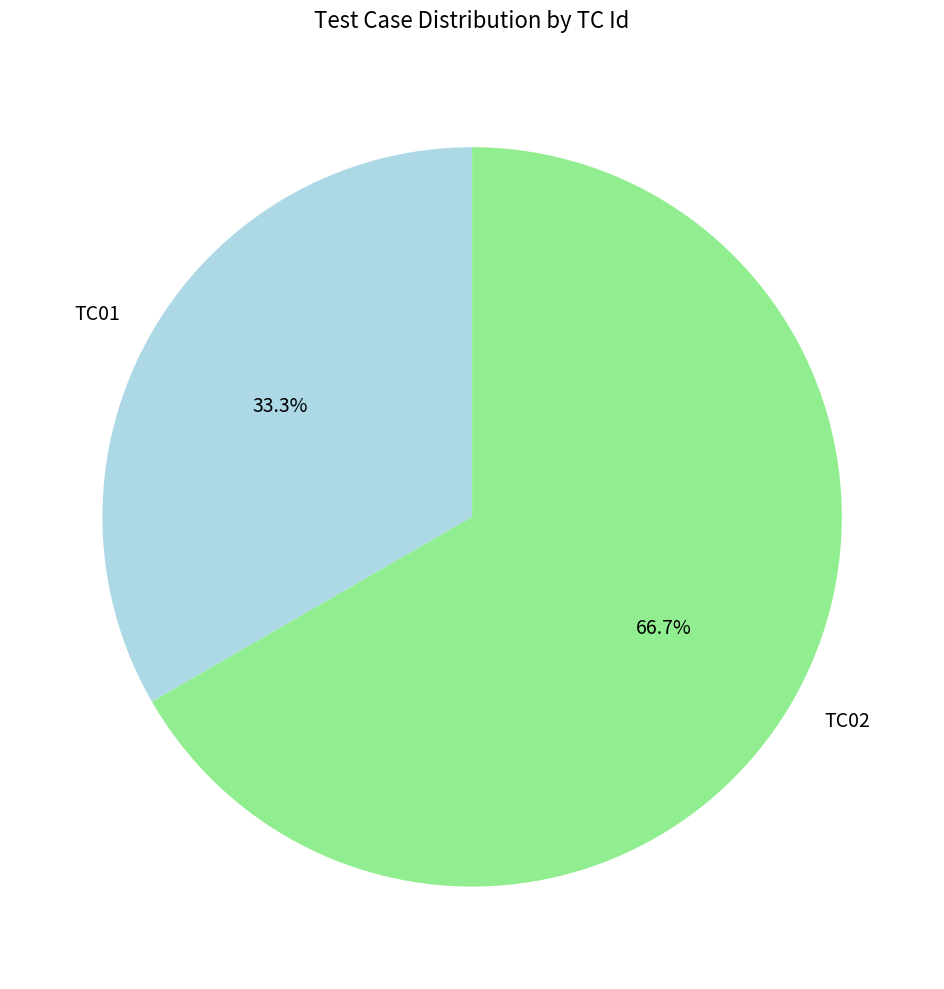

What is the majority slice?

TC02